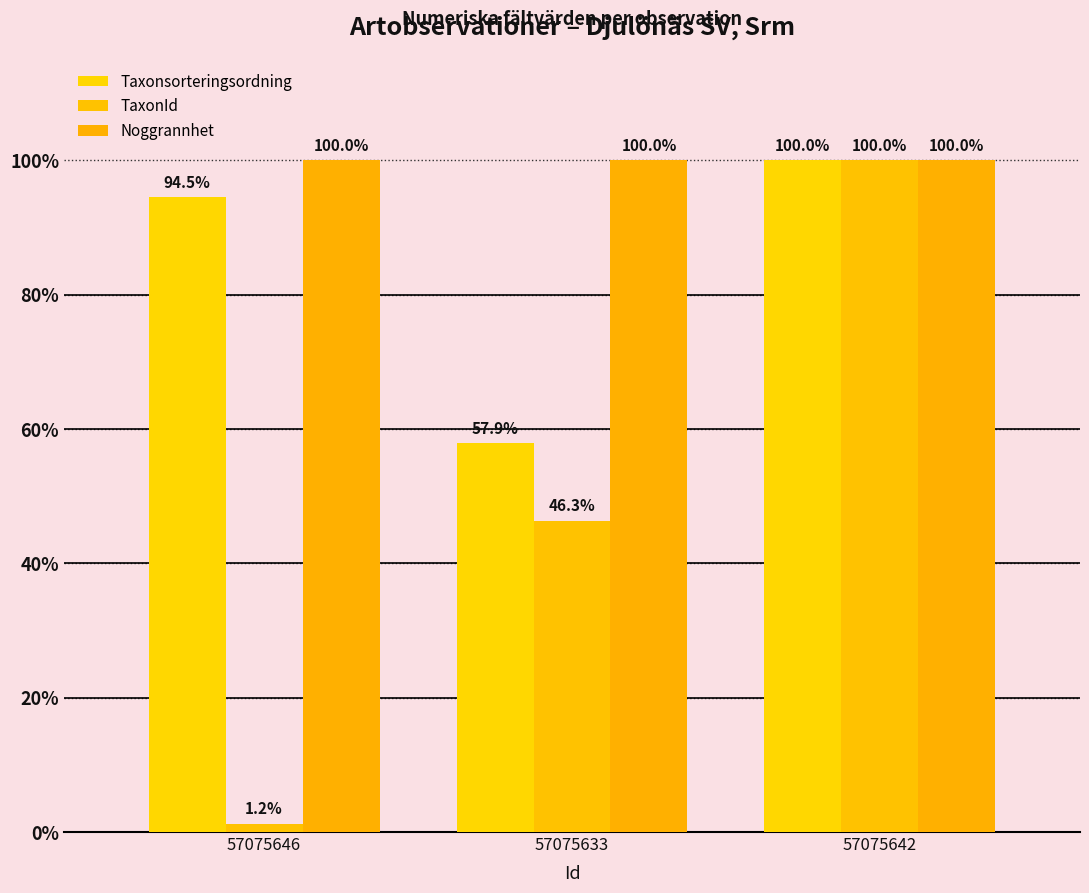

Which series has the largest range (max minus min)?

TaxonId